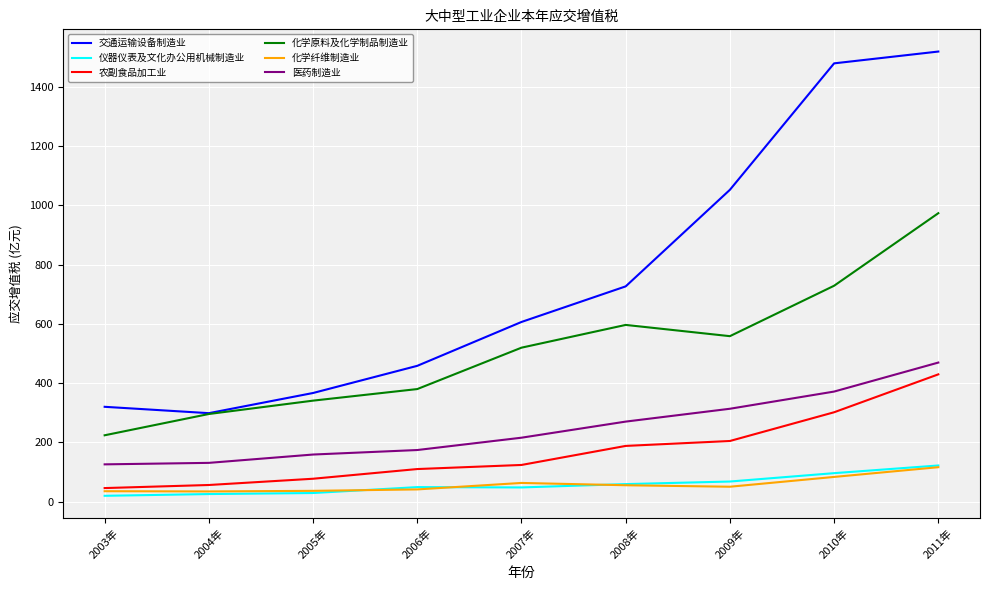

The value of 化学原料及化学制品制造业 at 2011年 is 1566.9. True or false?

False